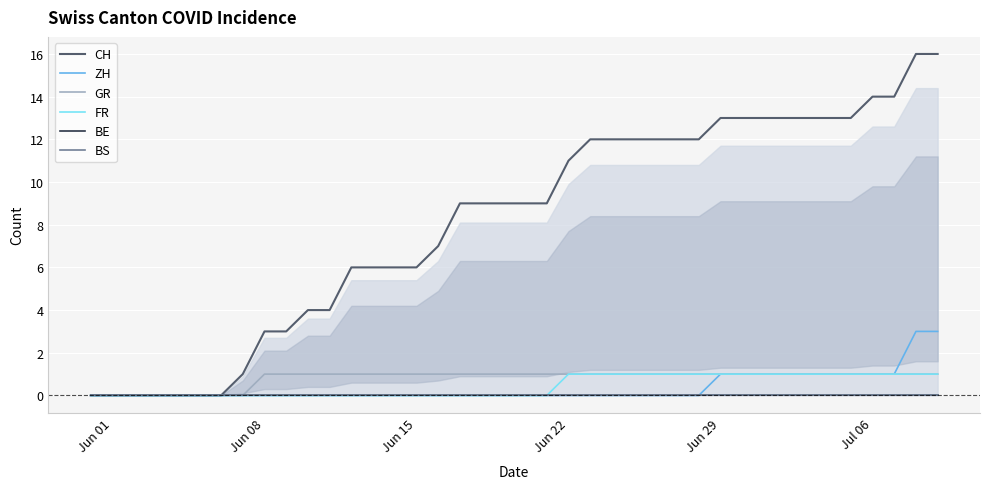

How many values in CH are above zero?

33